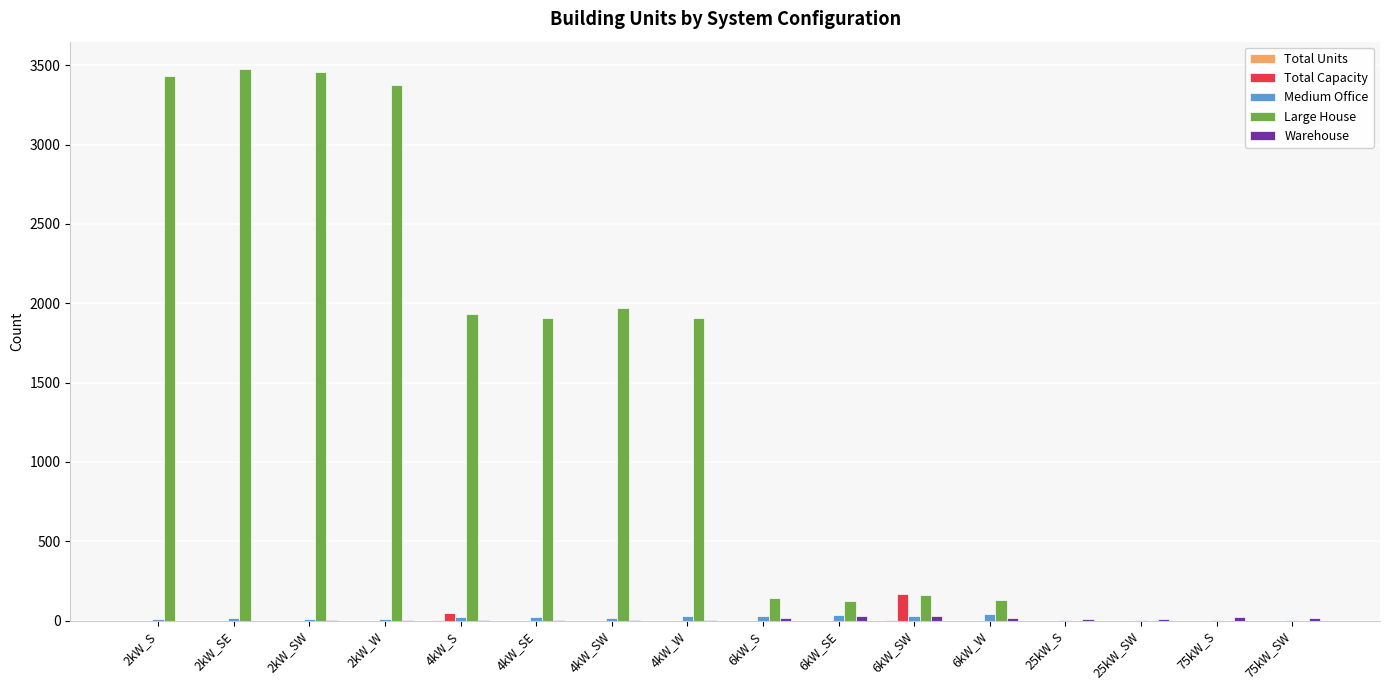

What is the sum of all Large House values?

22012